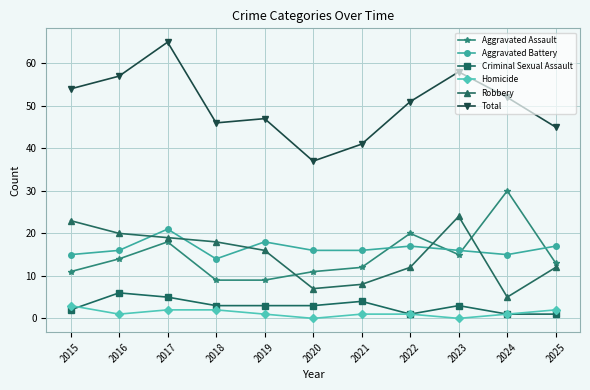

The Robbery series shows 25 at 2019. True or false?

False